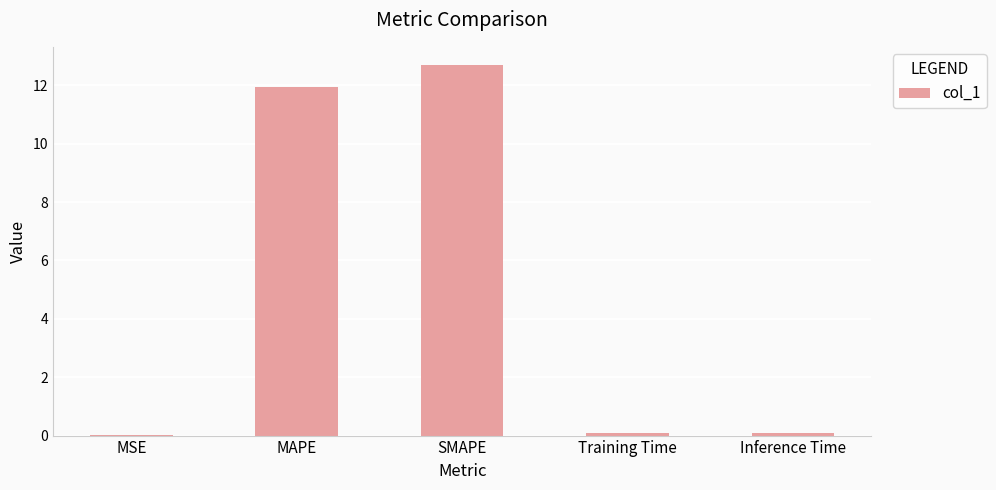

What is the sum of all values?

24.8